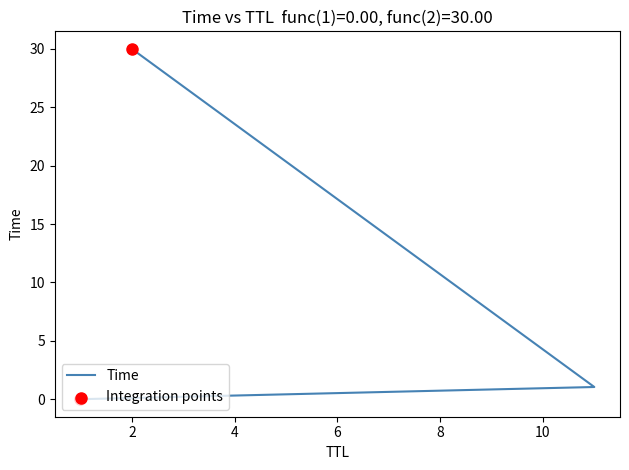

What is the ratio of the value at 2 to the value at 11?

28.7